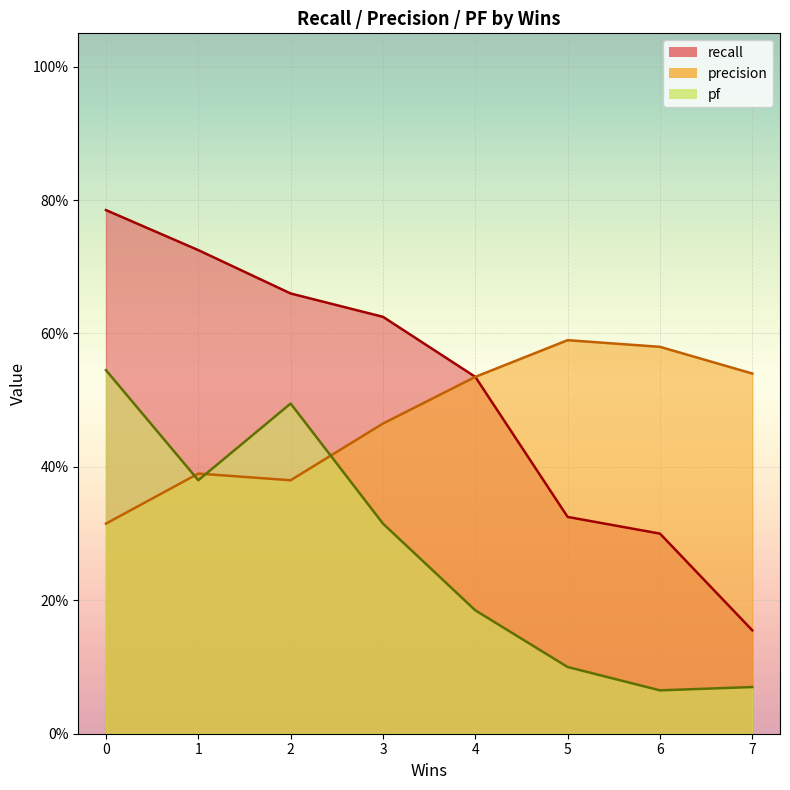

Reading right to left, list all the values displayed in this chart.

recall: 0.2	0.3	0.3	0.5	0.6	0.7	0.7	0.8
precision: 0.5	0.6	0.6	0.5	0.5	0.4	0.4	0.3
pf: 0.1	0.1	0.1	0.2	0.3	0.5	0.4	0.5